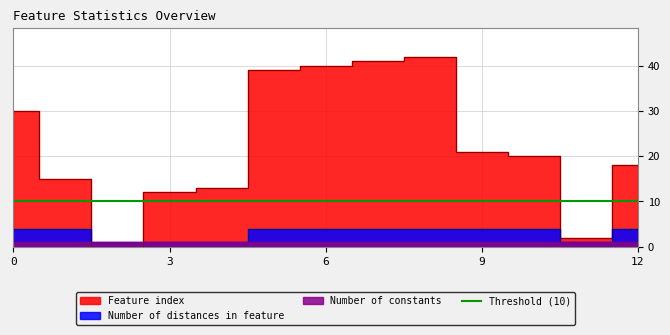

What is the difference between the Feature index values at 1 and 12?

3